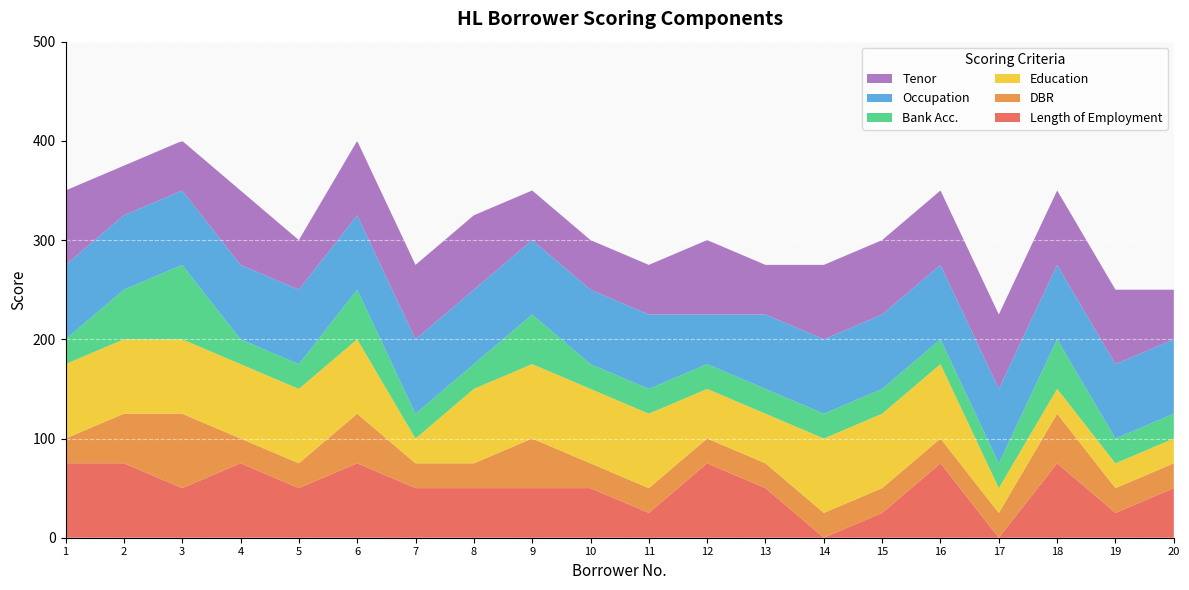

Reading left to right, extract all data points from this chart.

Length of Employment: 1=75	2=75	3=50	4=75	5=50	6=75	7=50	8=50	9=50	10=50	11=25	12=75	13=50	14=0	15=25	16=75	17=0	18=75	19=25	20=50
DBR: 1=25	2=50	3=75	4=25	5=25	6=50	7=25	8=25	9=50	10=25	11=25	12=25	13=25	14=25	15=25	16=25	17=25	18=50	19=25	20=25
Education: 1=75	2=75	3=75	4=75	5=75	6=75	7=25	8=75	9=75	10=75	11=75	12=50	13=50	14=75	15=75	16=75	17=25	18=25	19=25	20=25
Bank Acc.: 1=25	2=50	3=75	4=25	5=25	6=50	7=25	8=25	9=50	10=25	11=25	12=25	13=25	14=25	15=25	16=25	17=25	18=50	19=25	20=25
Occupation: 1=75	2=75	3=75	4=75	5=75	6=75	7=75	8=75	9=75	10=75	11=75	12=50	13=75	14=75	15=75	16=75	17=75	18=75	19=75	20=75
Tenor: 1=75	2=50	3=50	4=75	5=50	6=75	7=75	8=75	9=50	10=50	11=50	12=75	13=50	14=75	15=75	16=75	17=75	18=75	19=75	20=50